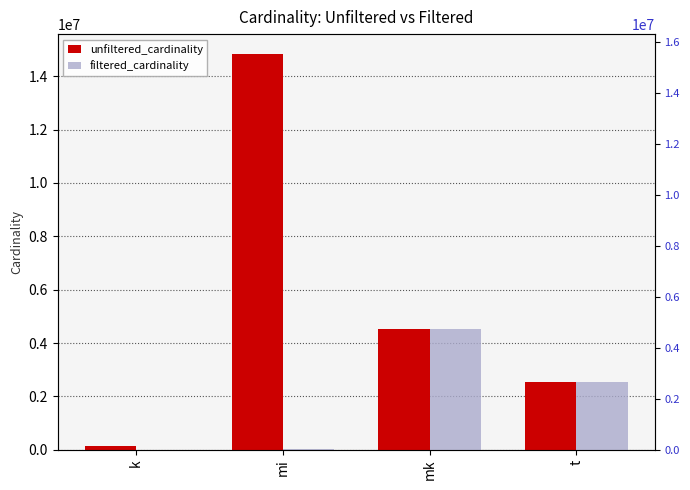

At which category is the sum across all series the highest?

mi